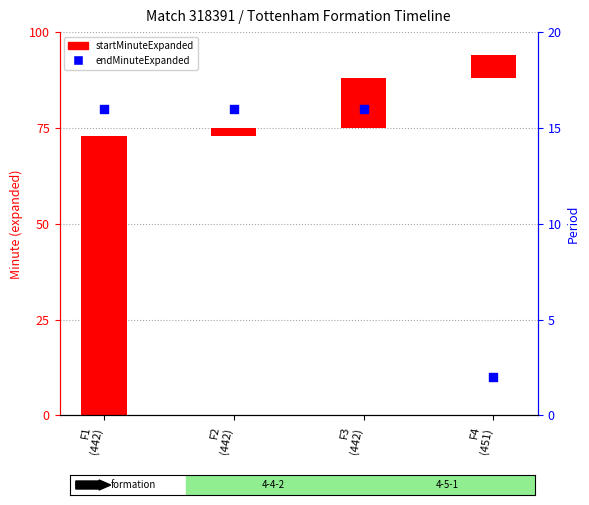

Approximately how many times larger is the value at F3
(442) compared to F1
(442)?

1.0